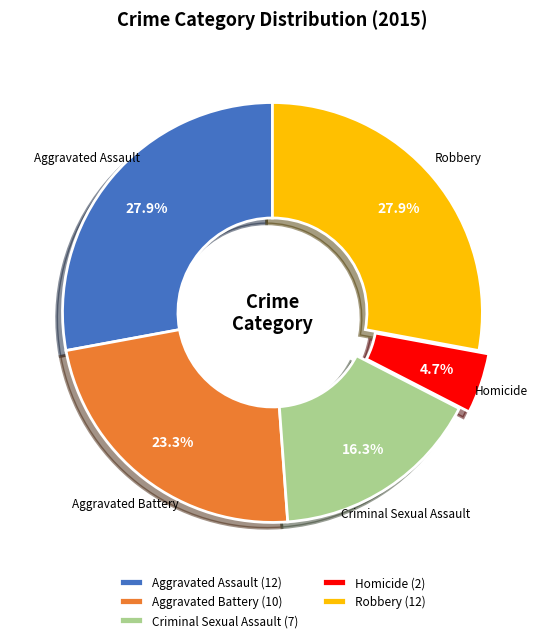

To the nearest percent, what is the difference between the largest and smallest slice percentages?

23%